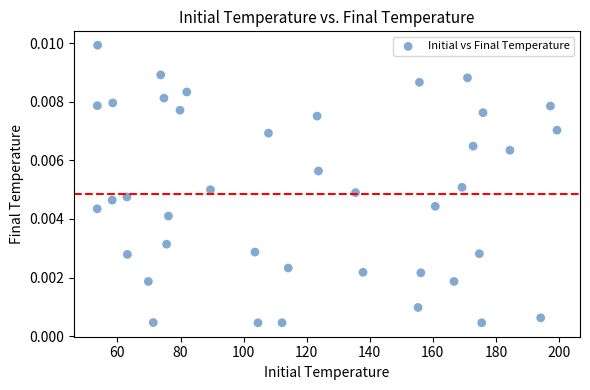

What is the range of X values (max minus min)?

145.8